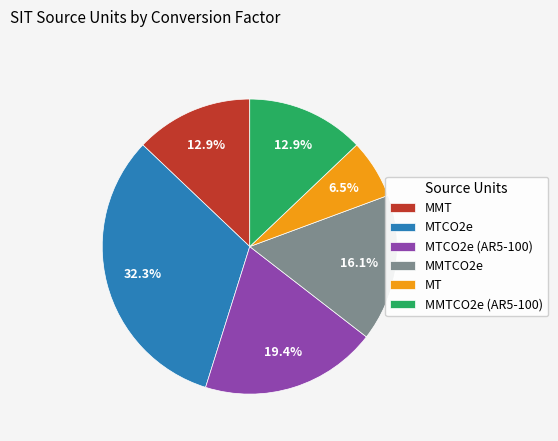

Combined, do MMTCO2e (AR5-100) and MMTCO2e account for over 50%?

No